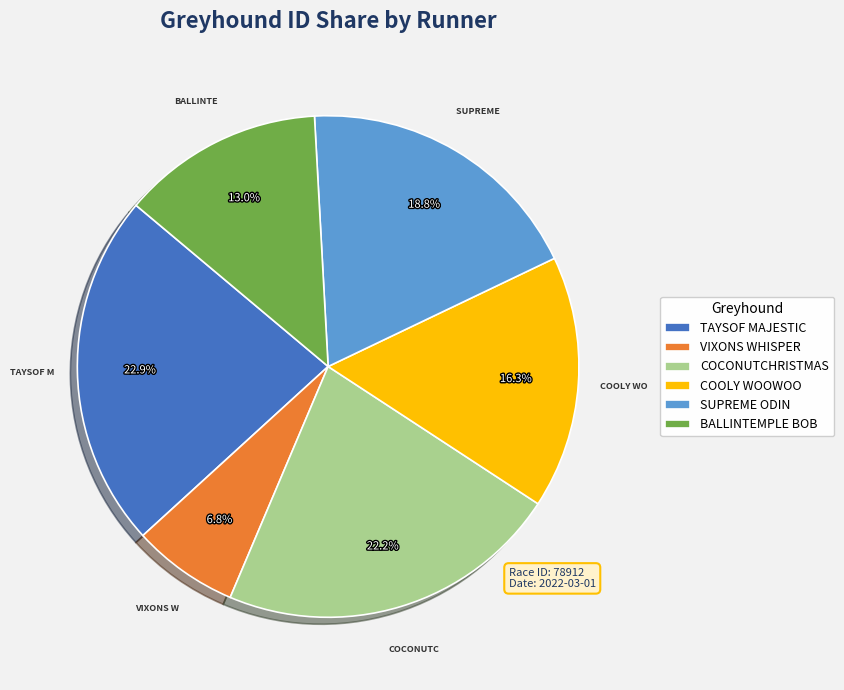

Approximately how many times larger is the value at COOLY WOOWOO compared to SUPREME ODIN?

0.9